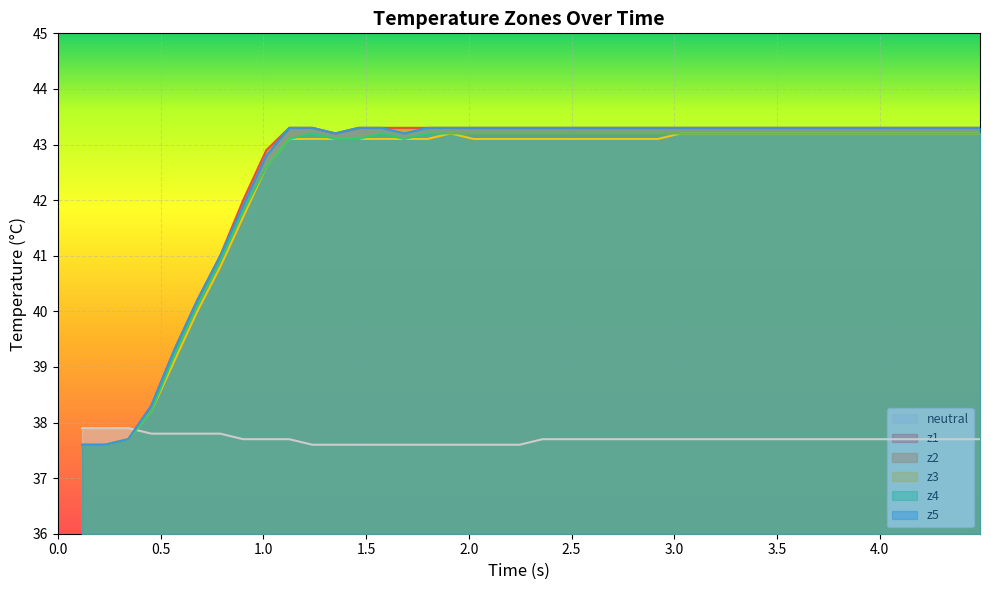

What is the minimum value for neutral?

37.6